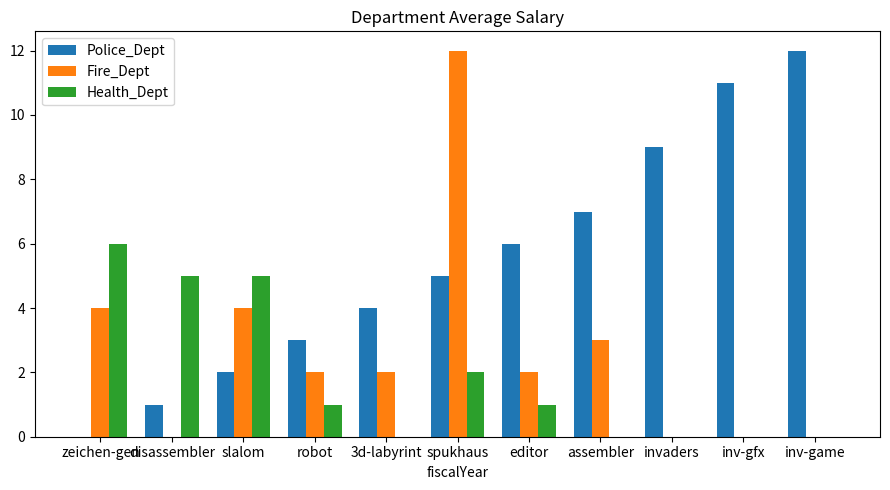

What is the average value of the Police_Dept series?

5